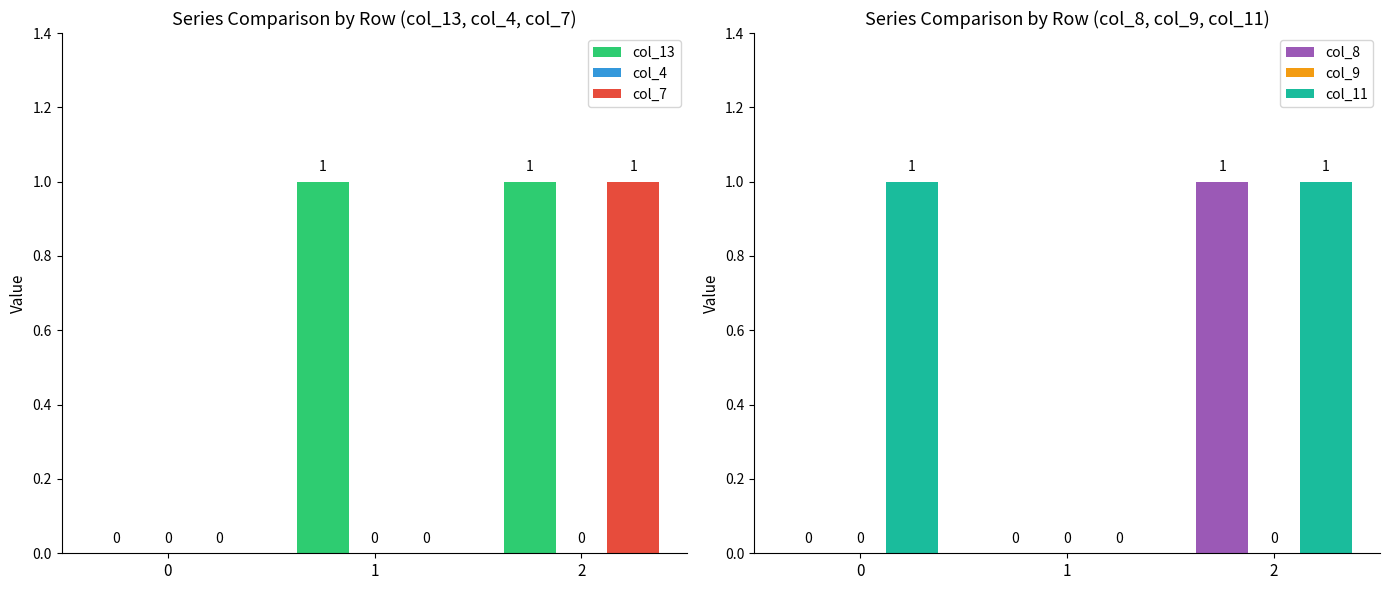

Is it true that col_9 equals 0 at 1?

True